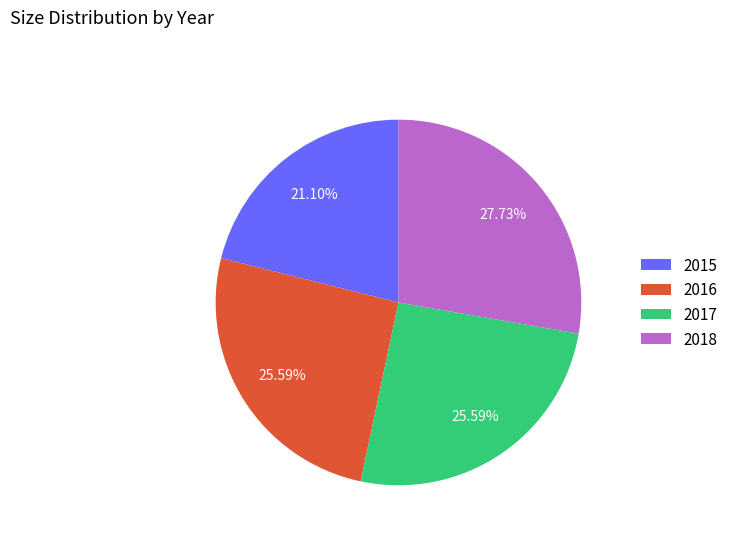

How many segments does this pie chart have?

4